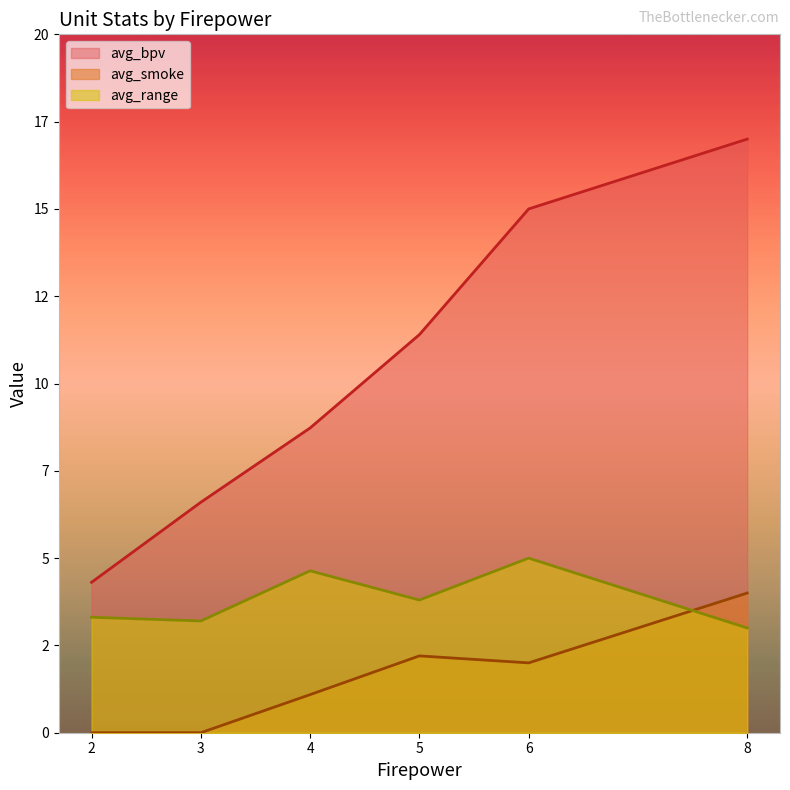

List the labels in order of avg_bpv value, largest first.

8, 6, 5, 4, 3, 2